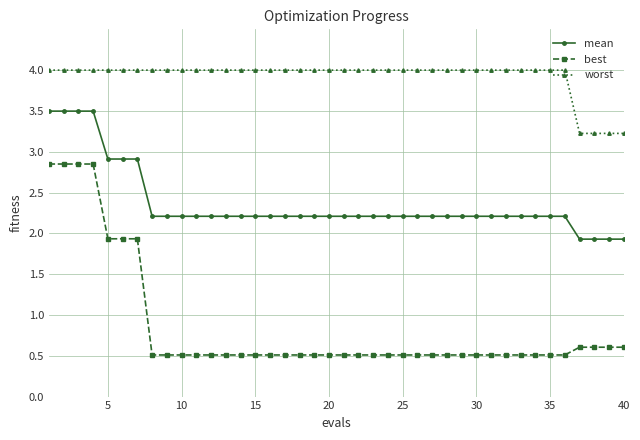

What is the sum of all mean values?

94.5